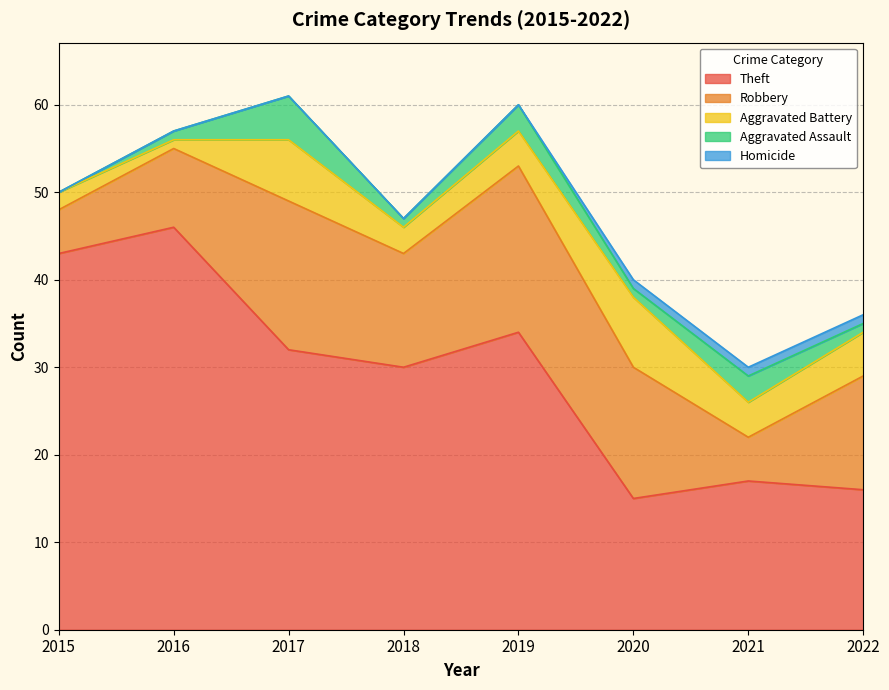

What is the average value of the Robbery series?

12